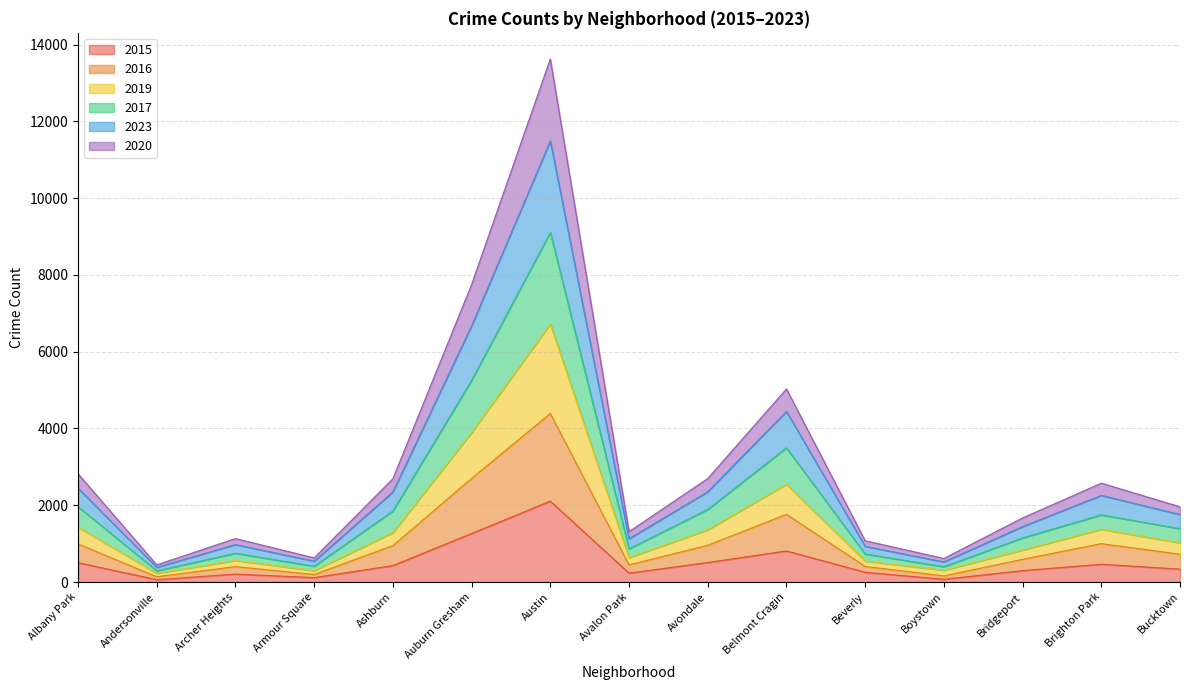

At which label does 2015 reach its peak?

Austin